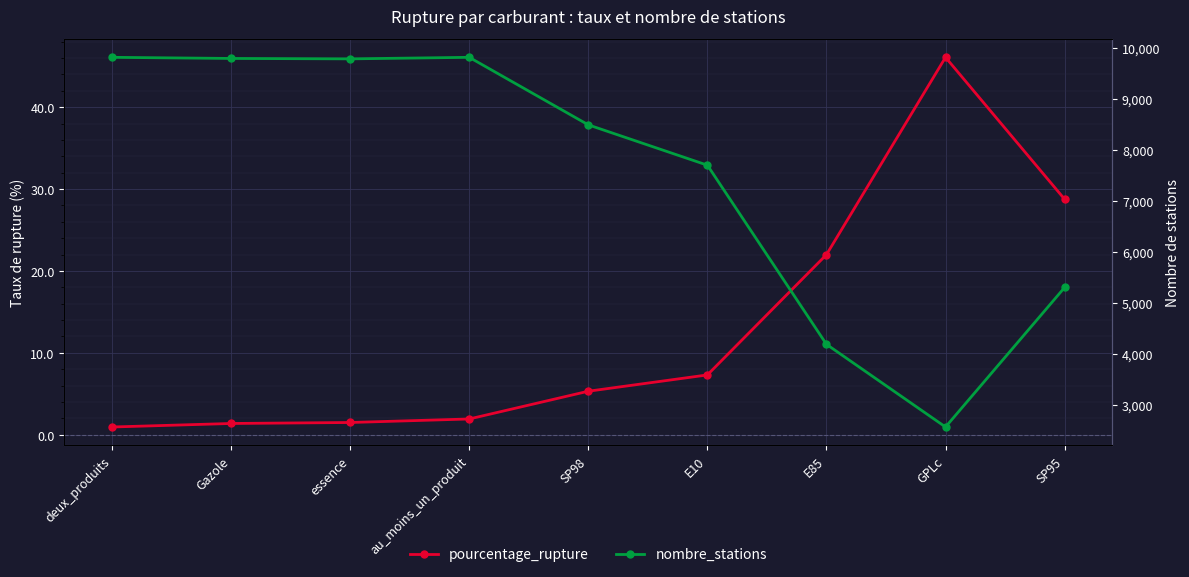

What are all the series names shown in the legend?

pourcentage_rupture, nombre_stations